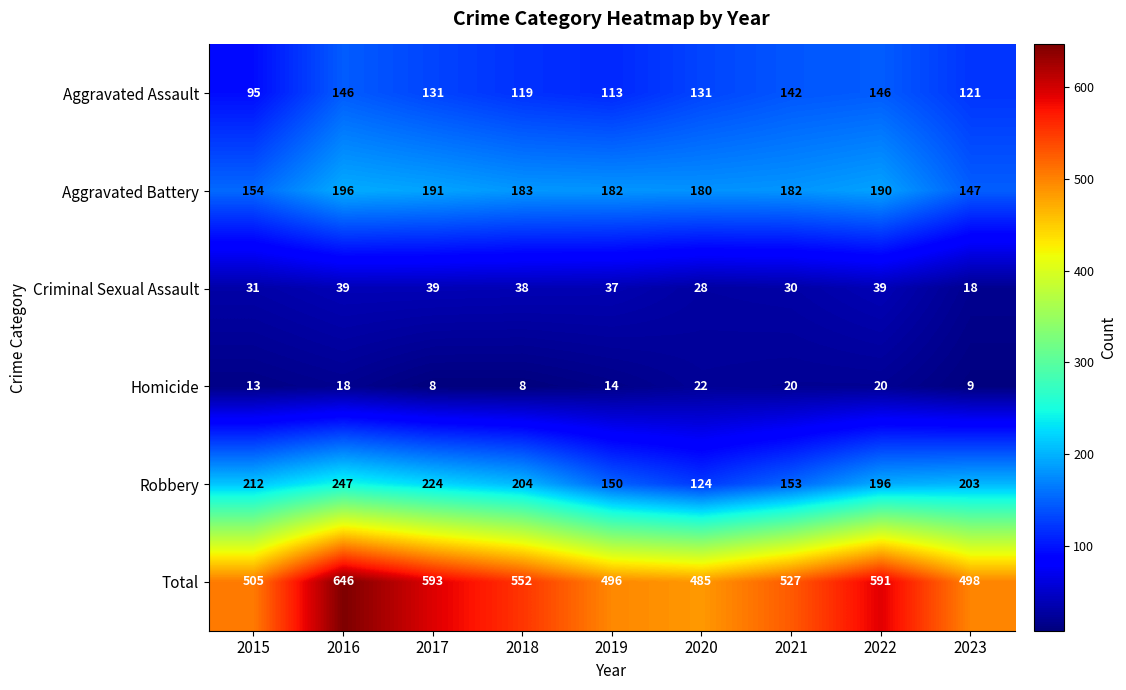

The value of Homicide at 2020 is 38. True or false?

False